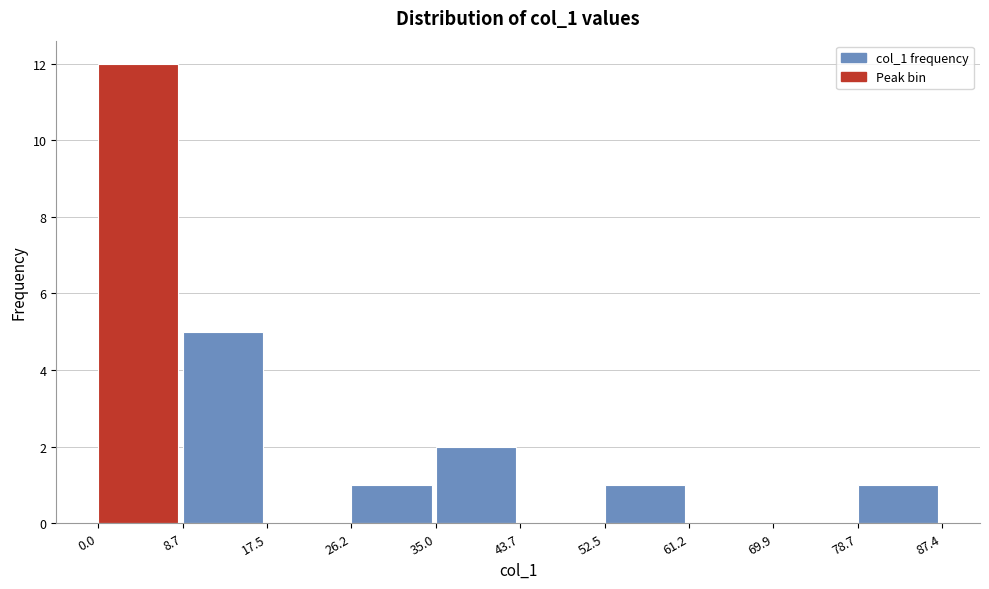

Reading left to right, transcribe this chart: for each bar, give the range it covers on the x-axis and its height. The values are not printed on the chart, so give them approximately, as read against the axis.

0.0 to 8.7: 12
8.7 to 17.5: 5
17.5 to 26.2: 0
26.2 to 35.0: 1
35.0 to 43.7: 2
43.7 to 52.5: 0
52.5 to 61.2: 1
61.2 to 69.9: 0
69.9 to 78.7: 0
78.7 to 87.4: 1